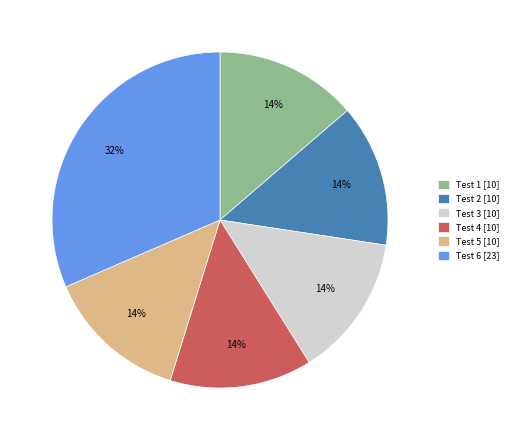

Count the number of slices in the pie.

6